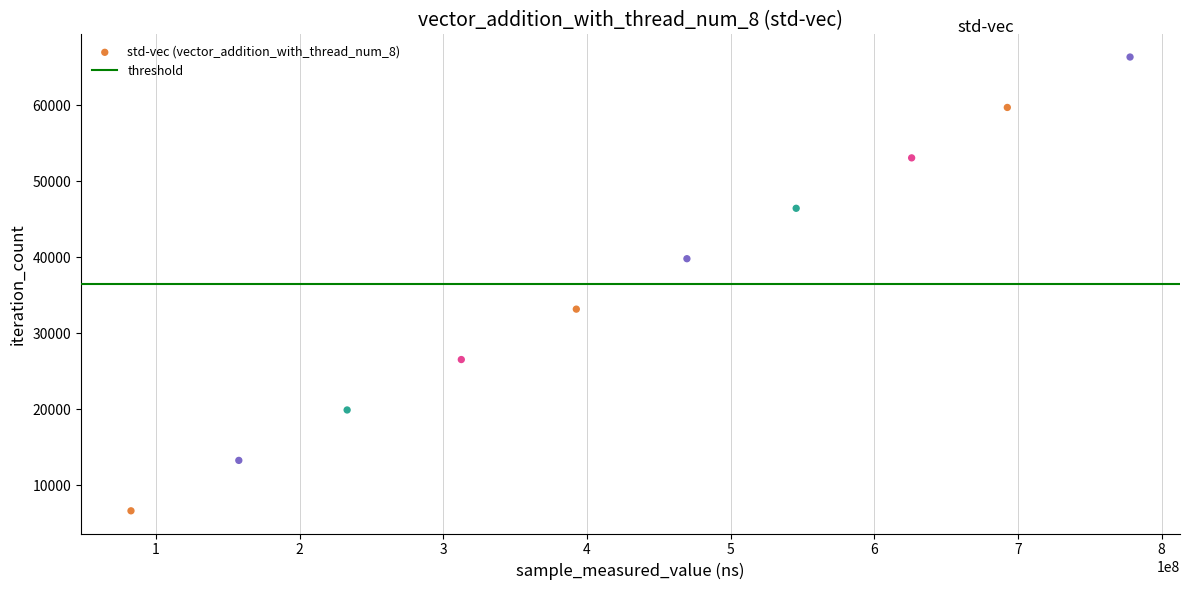

What is the range of Y values (max minus min)?

59733